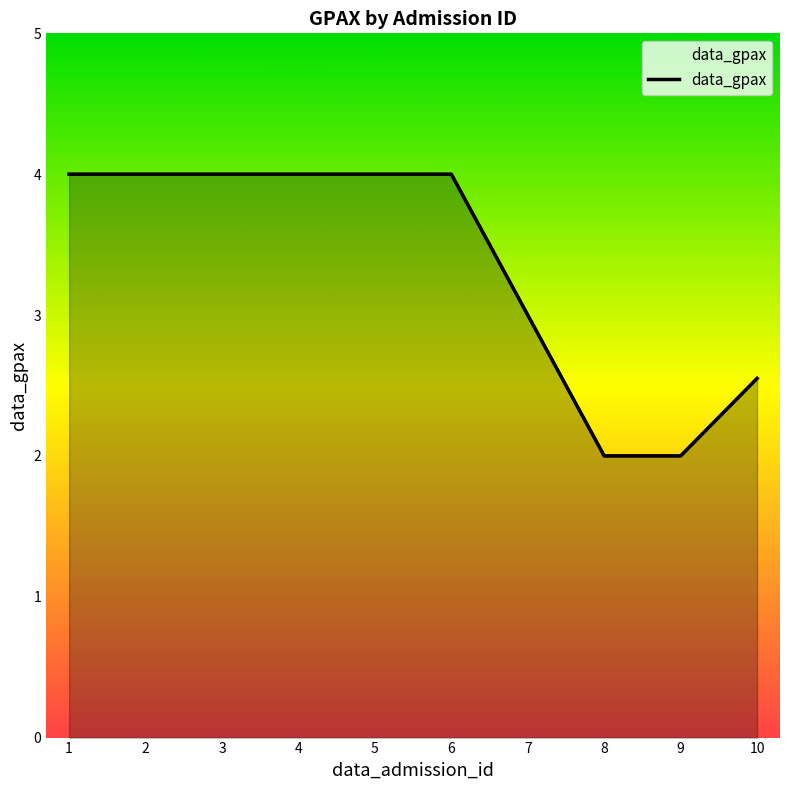

Reading left to right, transcribe all the data shown in this chart.

4.0	4.0	4.0	4.0	4.0	4.0	3.0	2.0	2.0	2.5